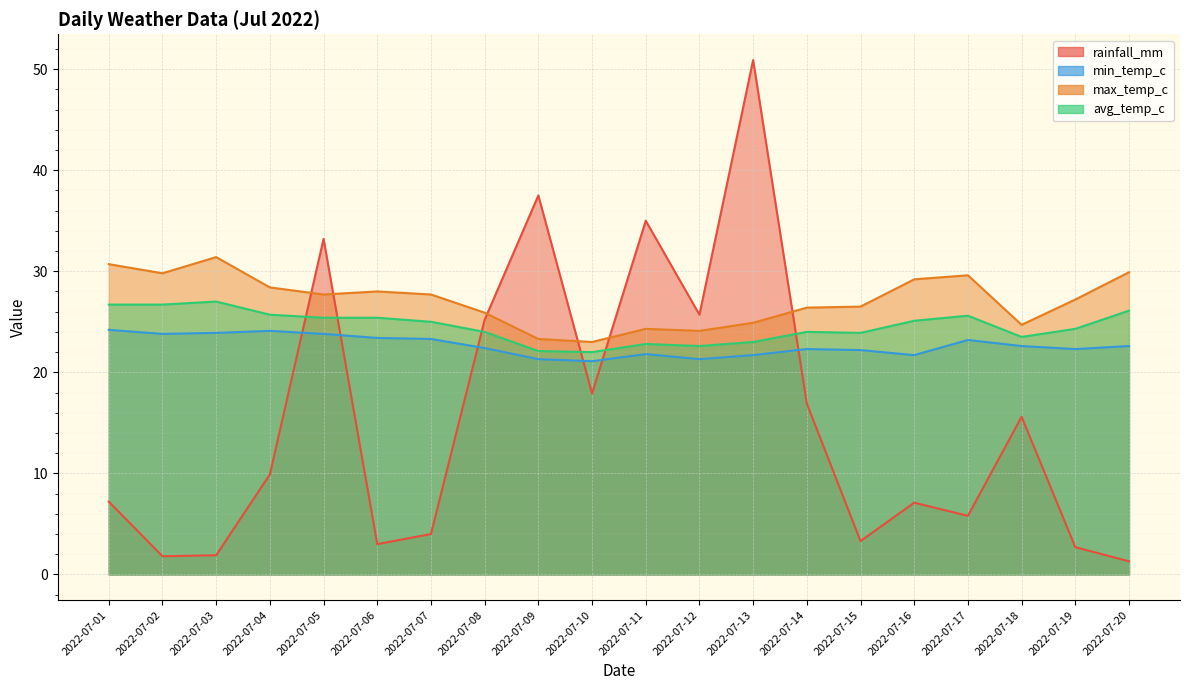

What is the minimum value shown in the chart?

1.3